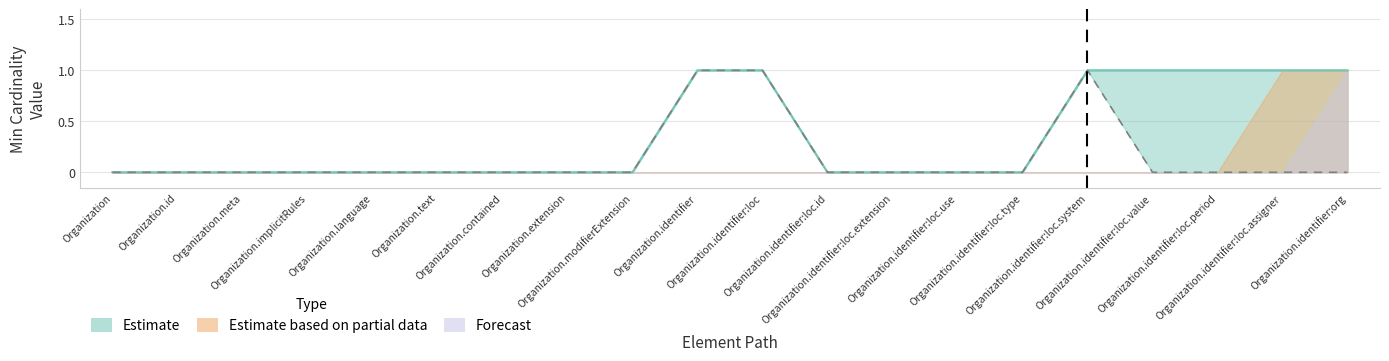

What is the difference between the second highest and minimum values?

1